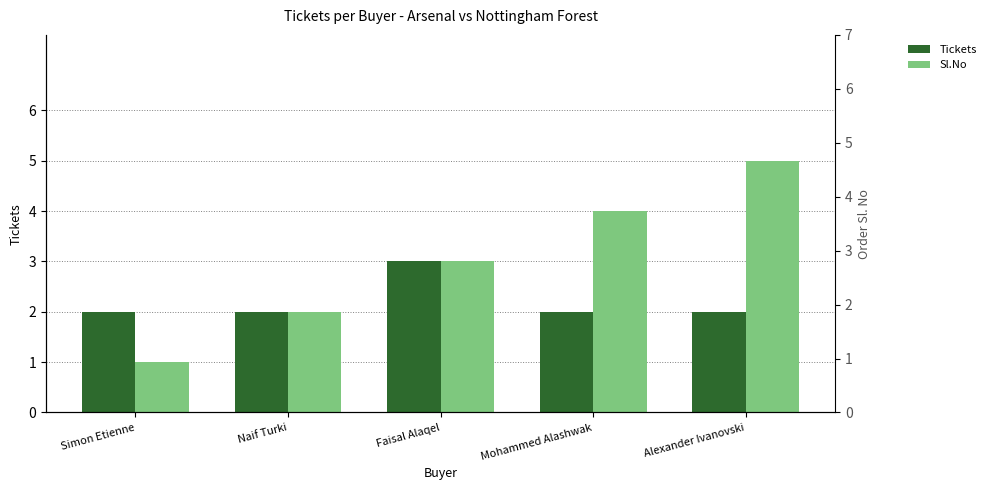

Where is Tickets nearest to the value 2?

Simon Etienne